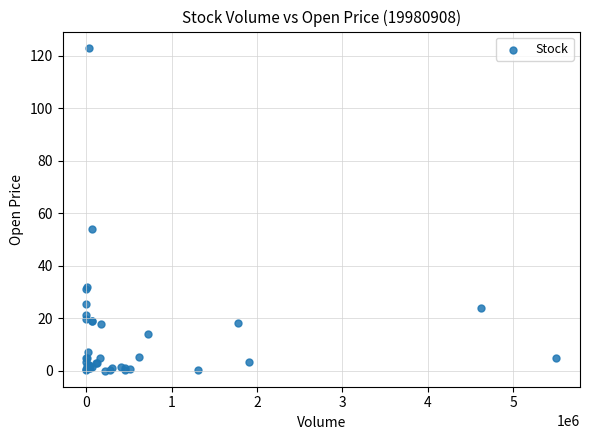

What Y value in the scatter plot is closest to 61?

54.0